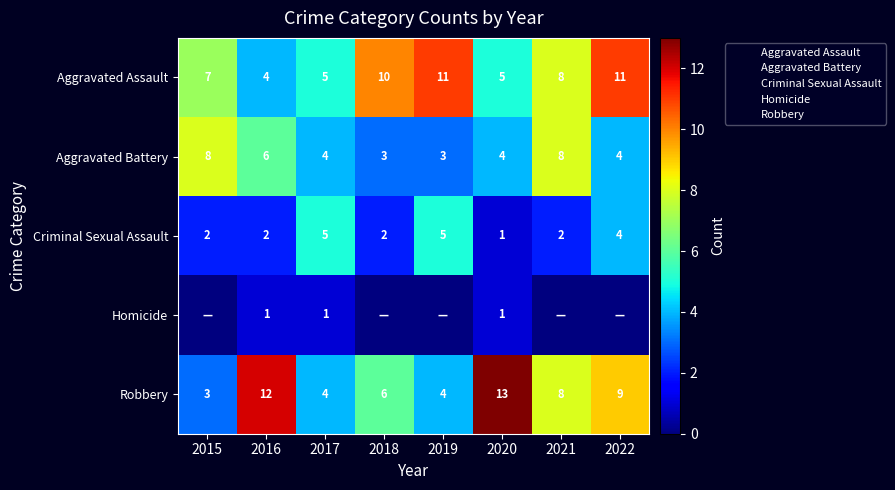

The Criminal Sexual Assault series shows 7 at 2019. True or false?

False